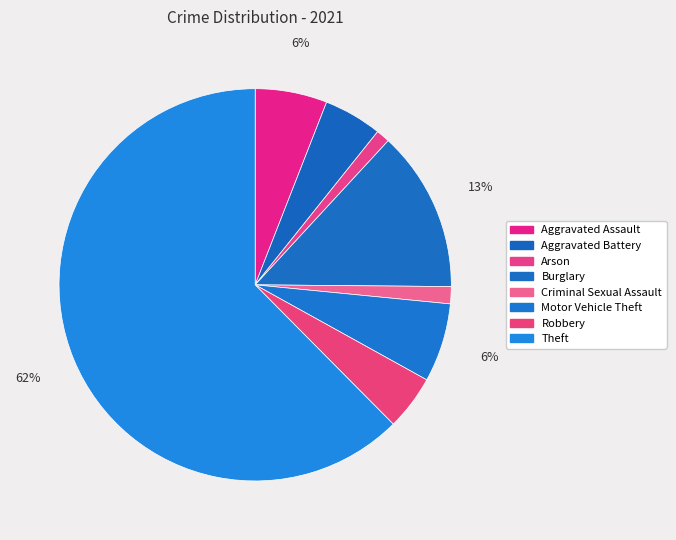

Is Theft the majority of the pie?

Yes